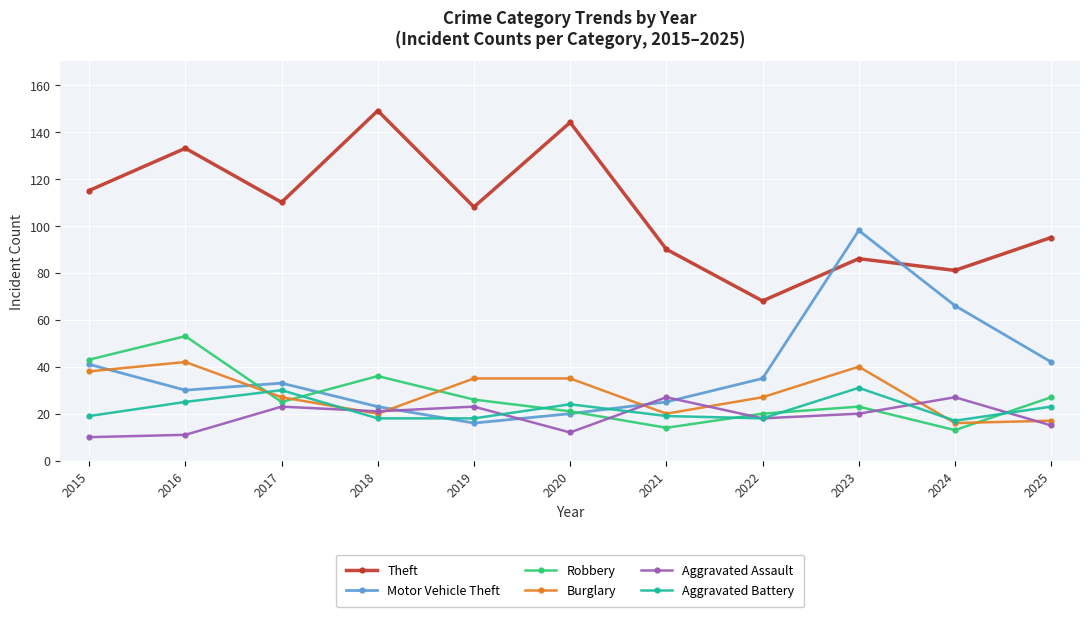

Which series has the largest total across all categories?

Theft